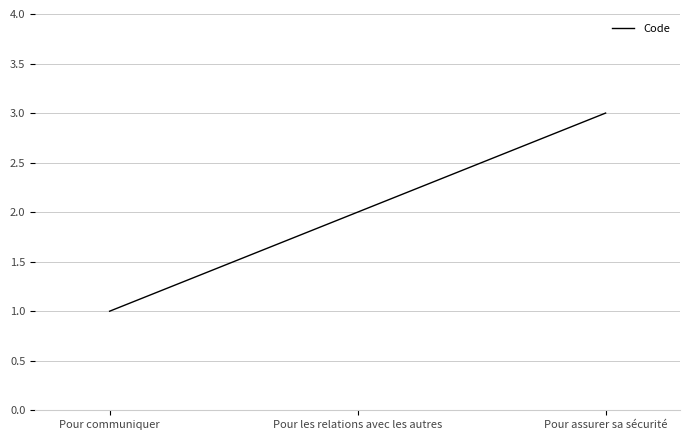

What is the smallest value displayed?

1